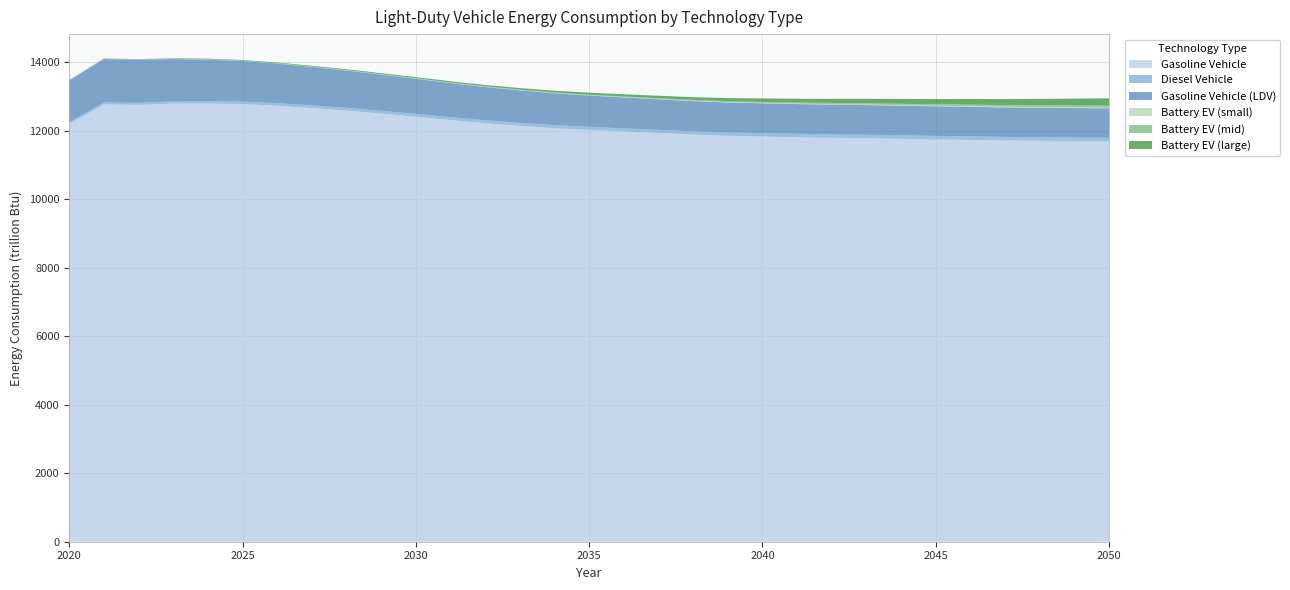

Reading left to right, list all the values displayed in this chart.

Gasoline Vehicle: 2020=12200.3	2021=12768.0	2022=12756.6	2023=12789.8	2024=12793.6	2025=12777.2	2026=12731.0	2027=12661.7	2028=12588.8	2029=12500.4	2030=12408.9	2031=12310.8	2032=12219.2	2033=12143.3	2034=12074.8	2035=12023.1	2036=11978.4	2037=11932.7	2038=11886.6	2039=11851.6	2040=11829.7	2041=11808.4	2042=11793.1	2043=11779.5	2044=11762.7	2045=11744.3	2046=11731.0	2047=11713.8	2048=11702.5	2049=11693.6	2050=11684.4
Diesel Vehicle: 2020=50.4	2021=55.3	2022=59.6	2023=63.6	2024=67.1	2025=70.5	2026=73.3	2027=75.5	2028=77.8	2029=79.8	2030=81.6	2031=83.8	2032=85.4	2033=87.0	2034=88.7	2035=89.8	2036=91.4	2037=93.0	2038=94.4	2039=96.0	2040=97.9	2041=99.2	2042=100.5	2043=101.9	2044=102.8	2045=103.7	2046=104.4	2047=105.1	2048=105.8	2049=106.4	2050=107.0
Gasoline Vehicle (LDV): 2020=1218.3	2021=1269.4	2022=1254.1	2023=1238.6	2024=1216.1	2025=1188.3	2026=1156.7	2027=1122.4	2028=1088.9	2029=1056.2	2030=1025.6	2031=996.6	2032=970.4	2033=948.1	2034=929.0	2035=913.7	2036=901.3	2037=891.2	2038=882.6	2039=876.5	2040=872.9	2041=869.9	2042=867.8	2043=866.3	2044=864.8	2045=863.5	2046=862.8	2047=862.0	2048=861.8	2049=862.0	2050=862.3
Battery EV (small): 2020=3.3	2021=3.5	2022=3.5	2023=3.5	2024=3.6	2025=3.7	2026=3.9	2027=4.1	2028=4.4	2029=4.7	2030=5.1	2031=5.6	2032=6.1	2033=6.7	2034=7.4	2035=8.1	2036=8.9	2037=9.7	2038=10.5	2039=11.3	2040=12.2	2041=13.0	2042=13.8	2043=14.6	2044=15.9	2045=16.7	2046=17.4	2047=18.1	2048=18.8	2049=19.5	2050=20.1
Battery EV (mid): 2020=3.4	2021=4.5	2022=5.5	2023=6.4	2024=7.2	2025=8.0	2026=8.8	2027=9.5	2028=10.3	2029=11.2	2030=12.2	2031=13.3	2032=14.5	2033=15.8	2034=17.3	2035=19.0	2036=20.8	2037=22.7	2038=24.7	2039=26.9	2040=29.3	2041=31.7	2042=34.3	2043=36.9	2044=39.6	2045=42.3	2046=45.1	2047=48.0	2048=50.9	2049=53.9	2050=56.9
Battery EV (large): 2020=7.0	2021=8.9	2022=10.7	2023=12.7	2024=14.9	2025=17.1	2026=19.4	2027=21.7	2028=24.3	2029=27.2	2030=30.6	2031=34.4	2032=38.8	2033=43.9	2034=49.6	2035=56.2	2036=63.4	2037=71.3	2038=79.9	2039=89.2	2040=99.3	2041=109.6	2042=120.3	2043=131.2	2044=142.2	2045=153.6	2046=165.2	2047=176.9	2048=189.0	2049=201.3	2050=213.9